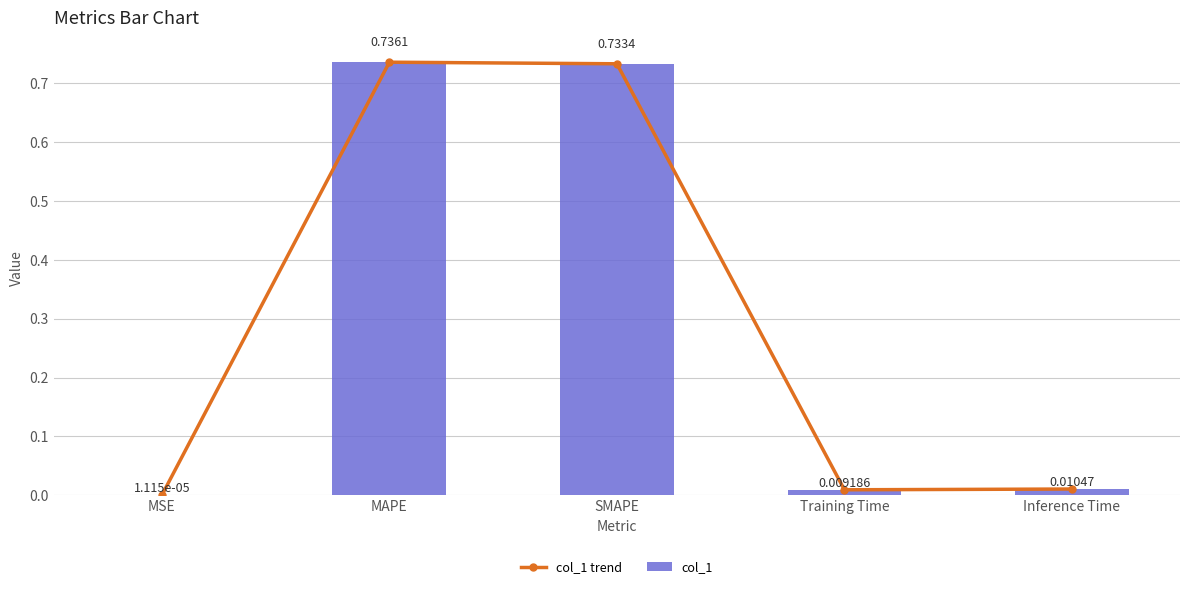

What is the label of the 4th bar from the right?

MAPE